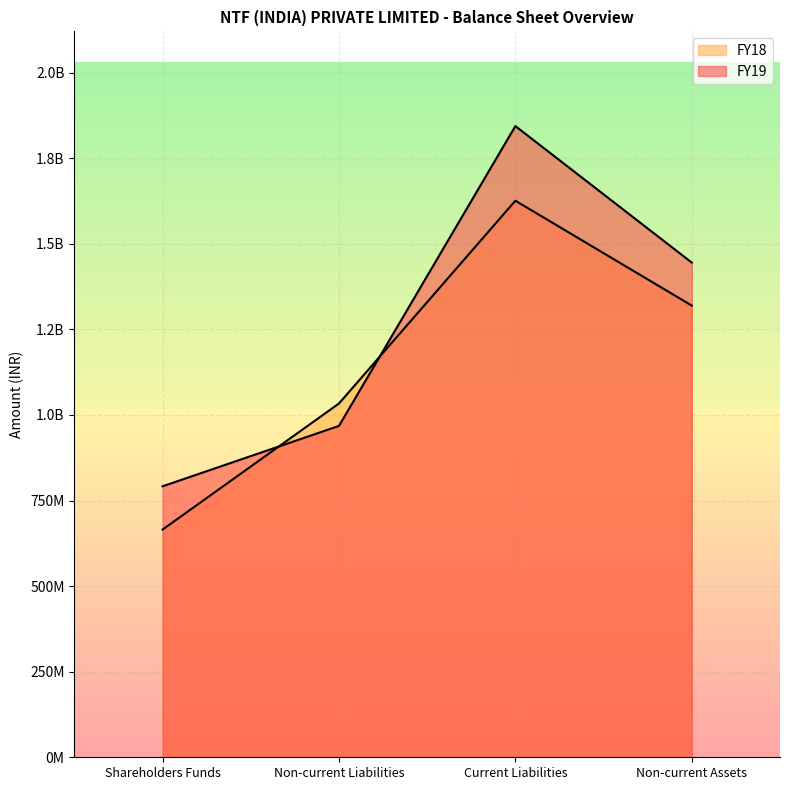

At which label is FY19 closest to 1317681555?

Non-current Assets